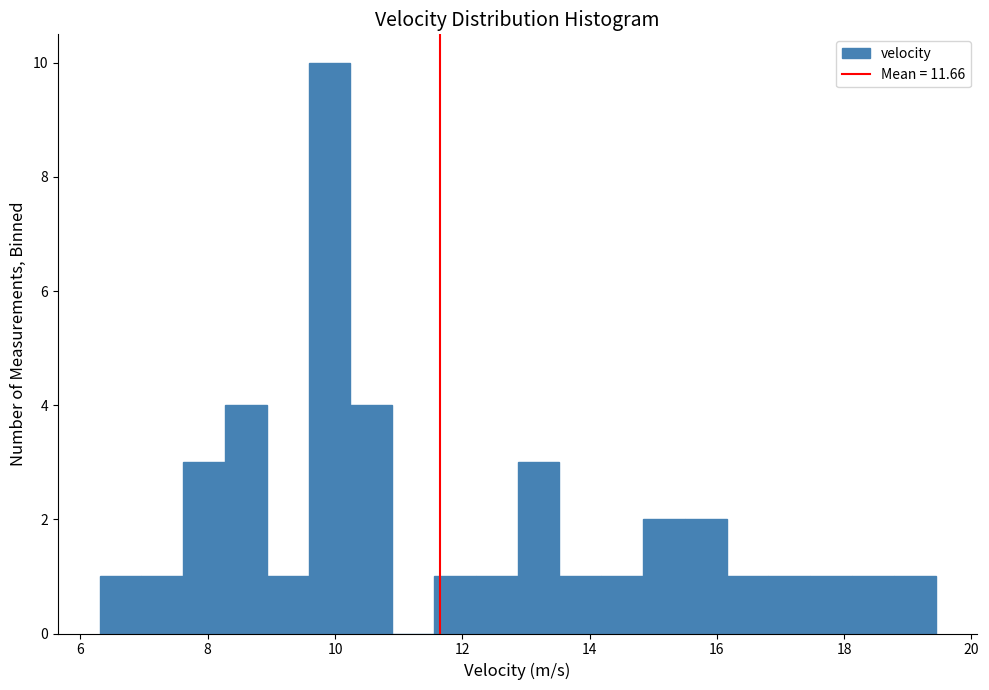

Read against the x-axis, roughly where is the centre of the tallest bar?

10.0